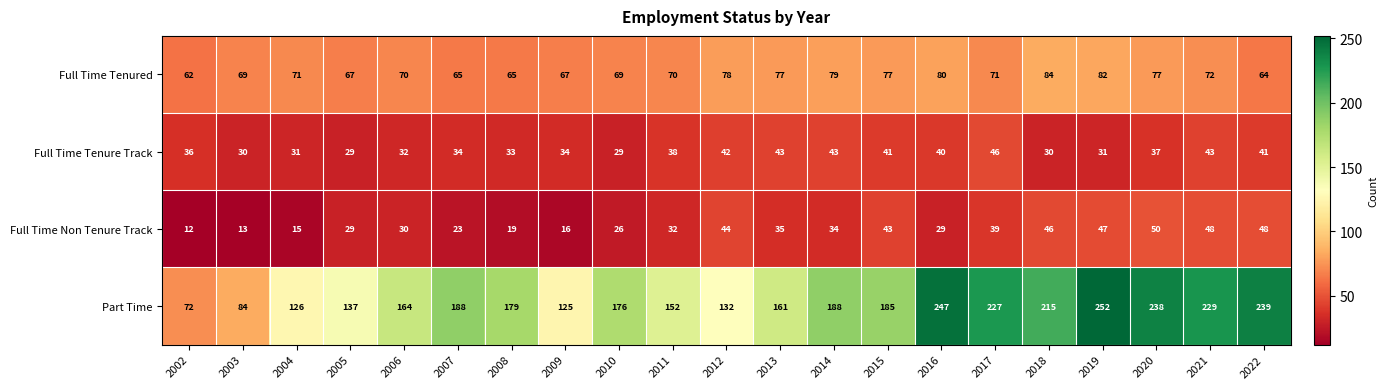

What is the sum of all Part Time values?

3716